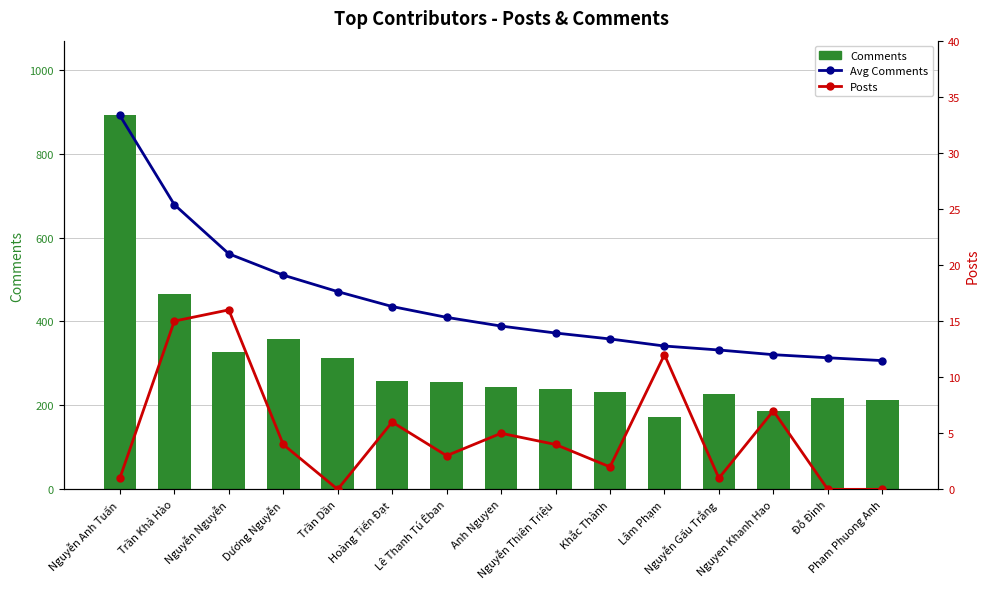

What is the difference between the second highest and second lowest values in the Avg Comments (cumulative) series?

364.9